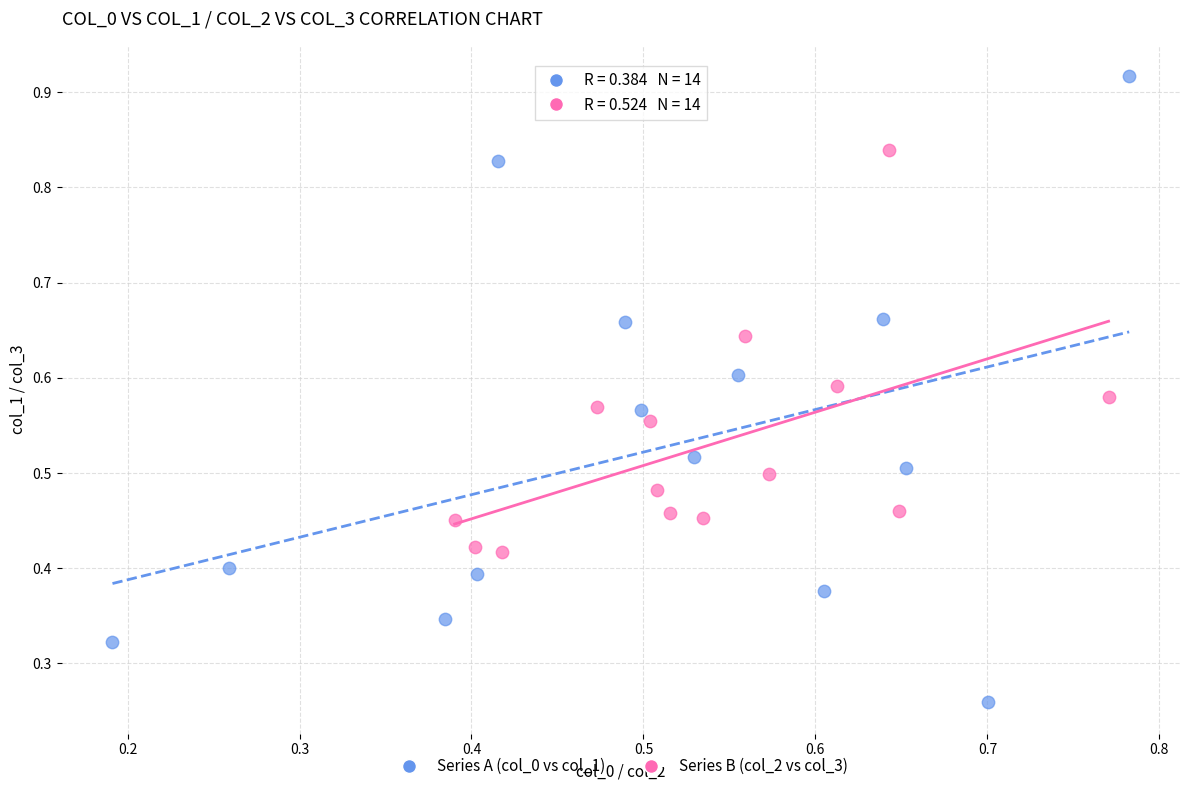

What are all the series names shown in the legend?

Series A (col_0 vs col_1), Series B (col_2 vs col_3)